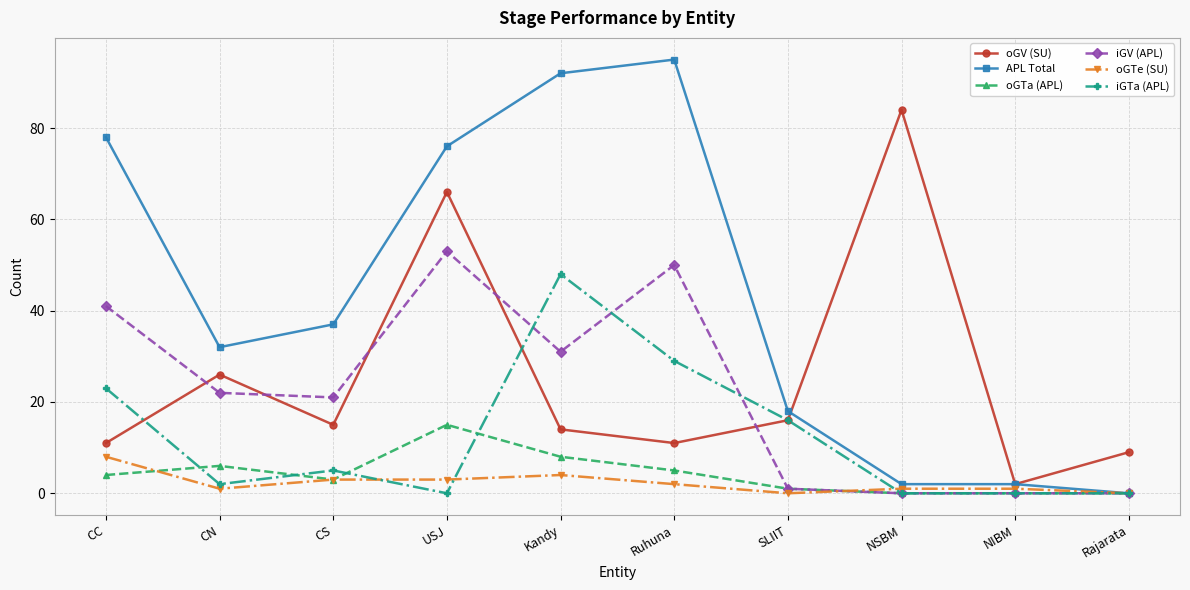

What is the value of the APL Total point at the 5th from the left?

92